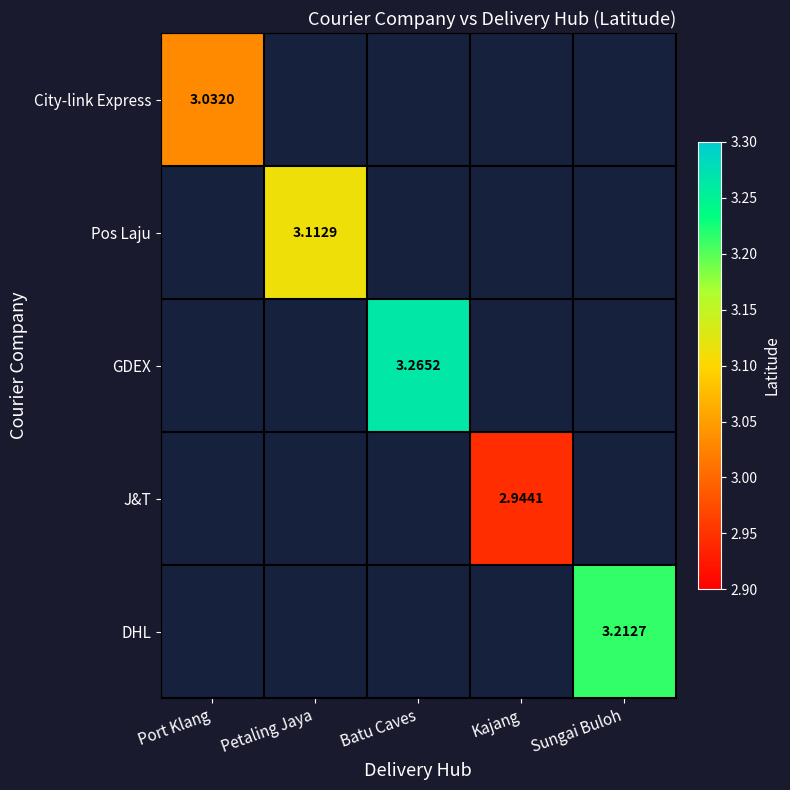

At how many categories does at least one series exceed 2?

5